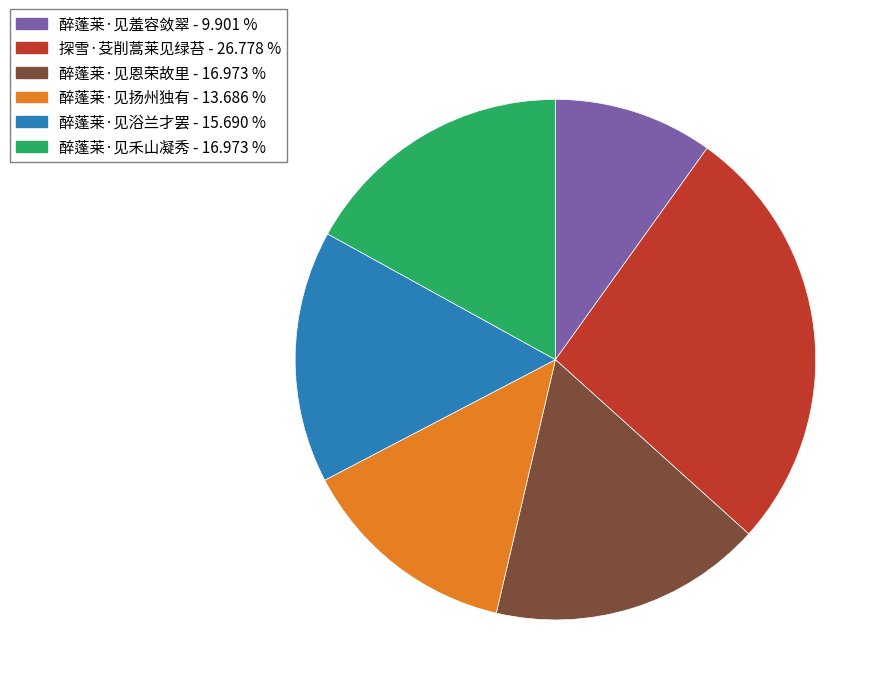

Which category has the smallest portion of the pie?

醉蓬莱·见羞容敛翠